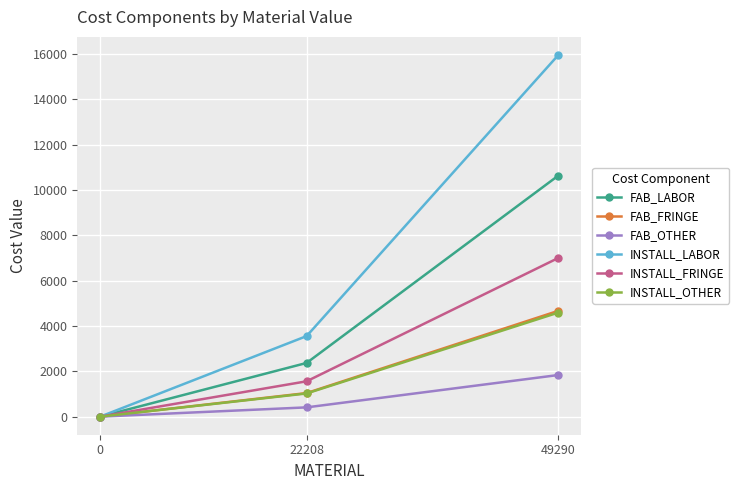

Count the number of data series in this chart.

6